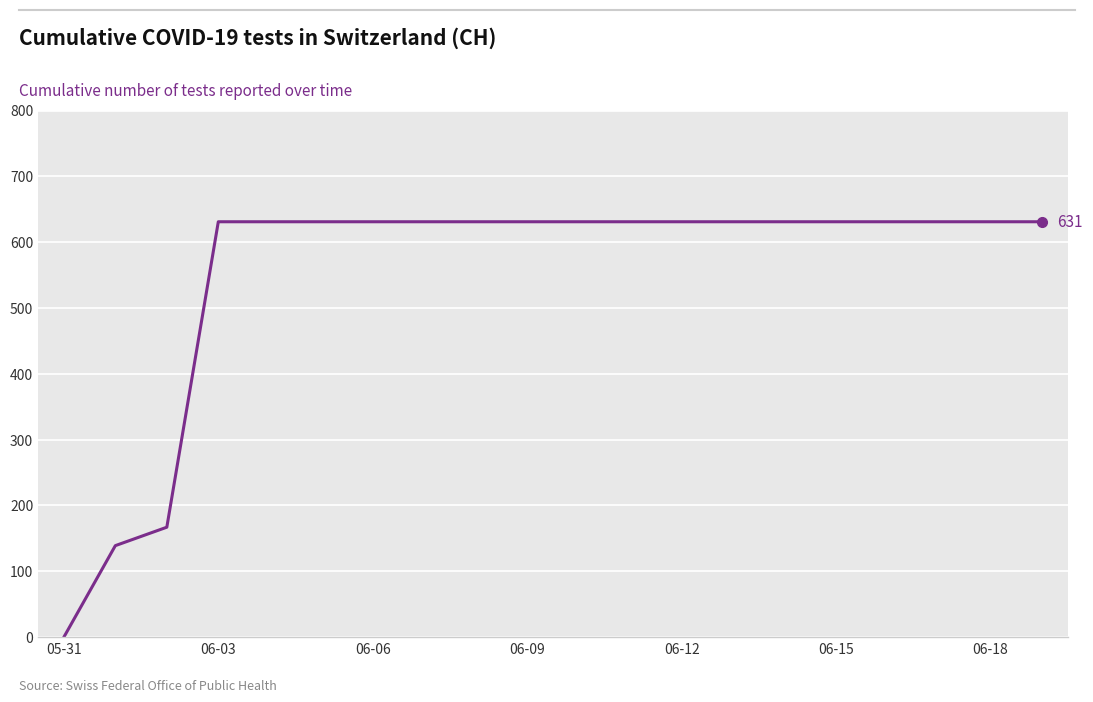

What is the difference between the maximum and minimum values?

631